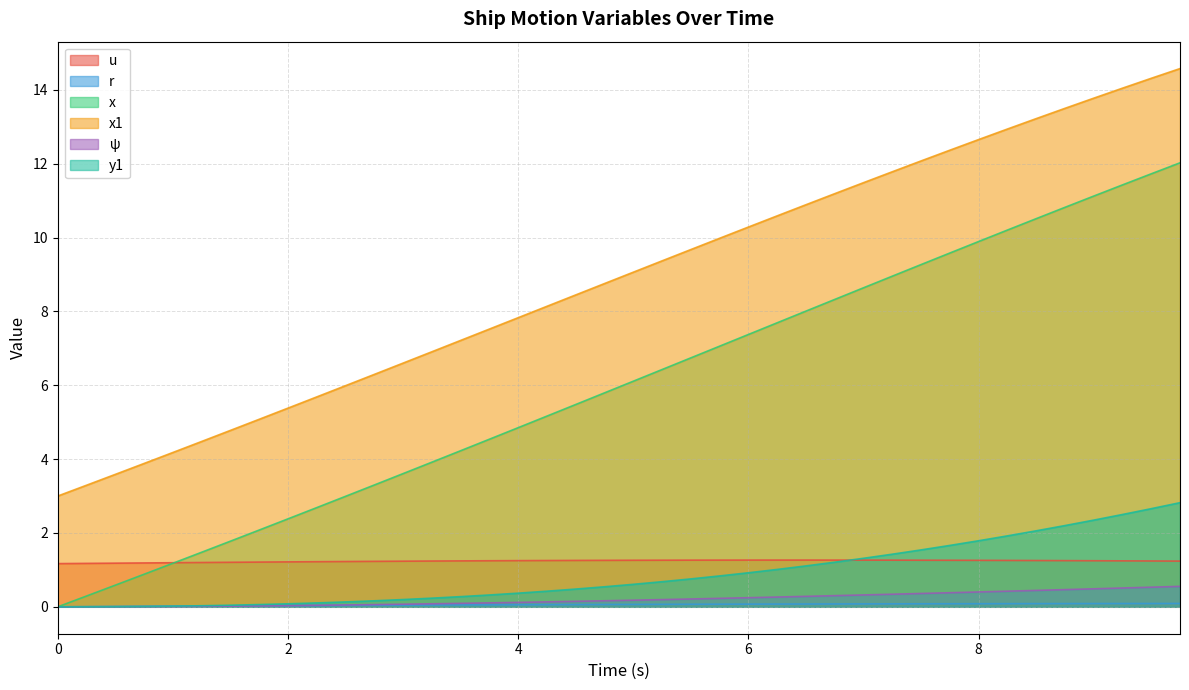

What is the difference between the x values at 1.75 and 2.25?

0.6